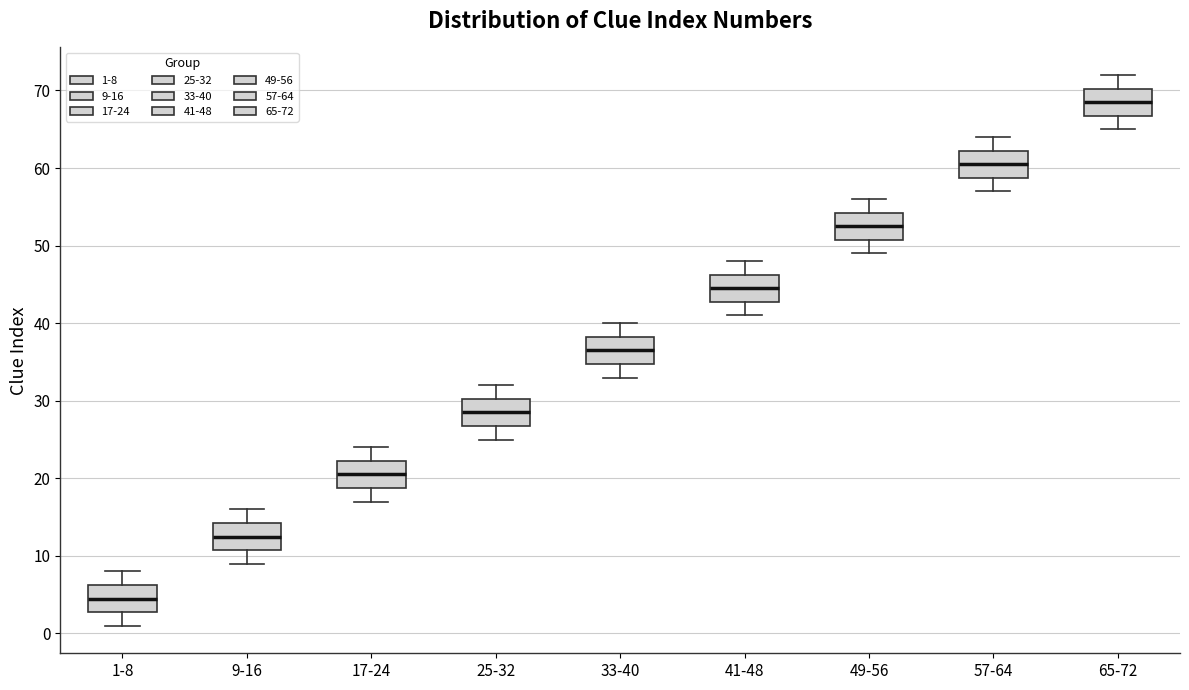

Where does the lower whisker of the box for 33-40 end on the y-axis? The values are not printed on the chart, so give them approximately, as read against the axis.

33